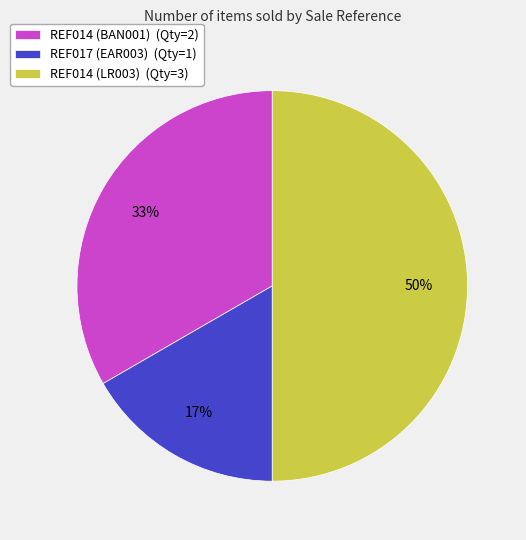

To the nearest percent, what portion does REF017 (EAR003) represent?

17%